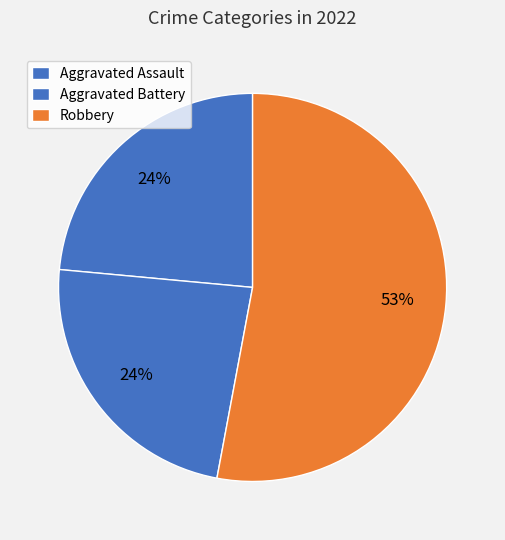

How many slices are in this pie chart?

3